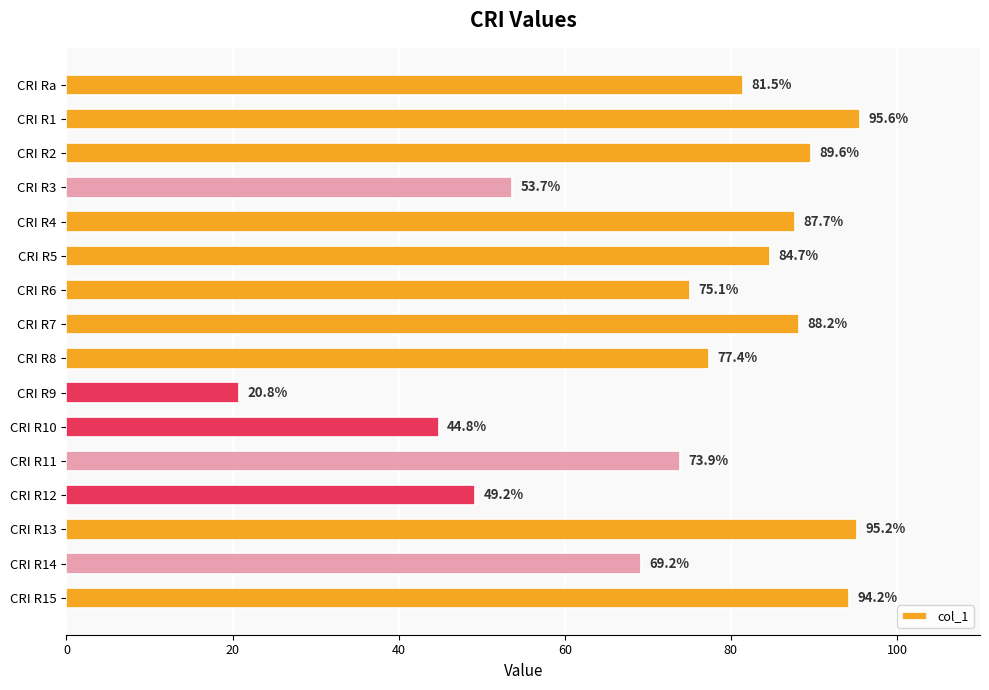

List the labels in order of value, smallest first.

CRI R9, CRI R10, CRI R12, CRI R3, CRI R14, CRI R11, CRI R6, CRI R8, CRI Ra, CRI R5, CRI R4, CRI R7, CRI R2, CRI R15, CRI R13, CRI R1